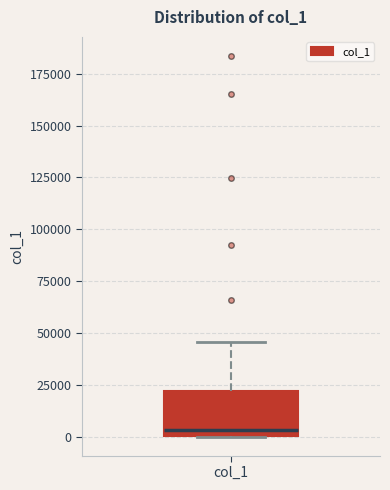

Where does the median line of the box for col_1 sit on the y-axis? The values are not printed on the chart, so give them approximately, as read against the axis.

5000